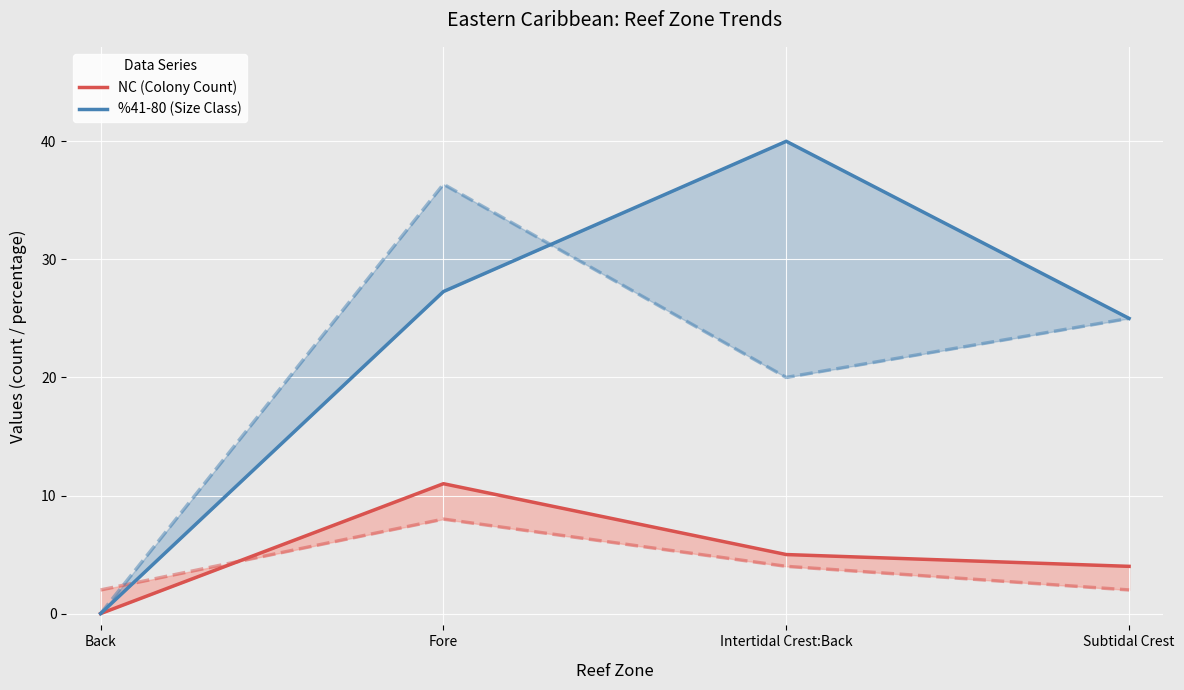

How many values in %41-80 (Size Class) are above zero?

3